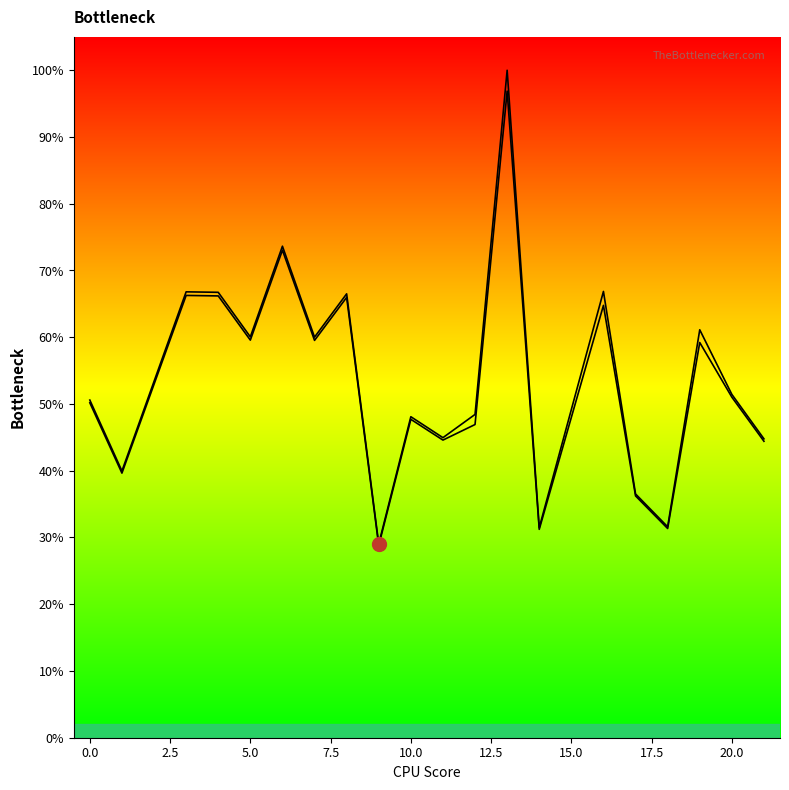

Between 17 and 19, which series saw the biggest shift?

col_1